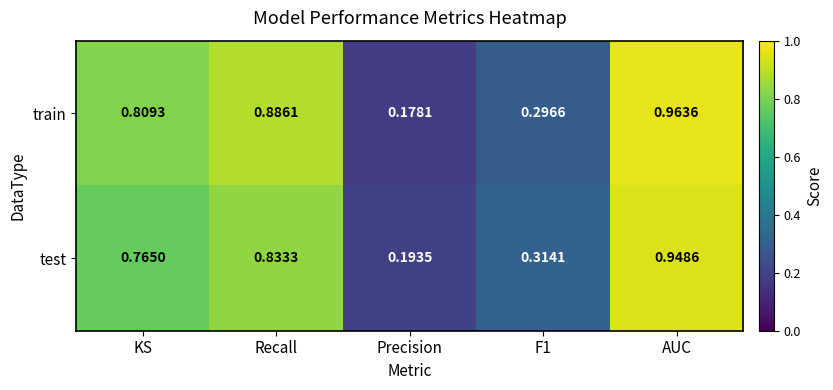

List the series in order of their peak value, lowest first.

test, train